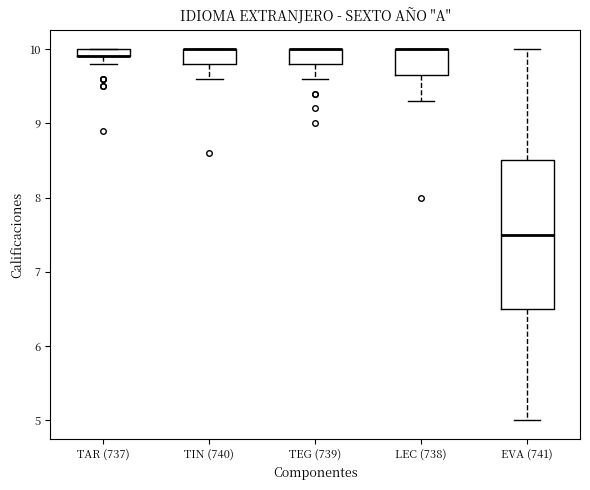

Where is the upper edge of the box for TEG (739) on the y-axis? The values are not printed on the chart, so give them approximately, as read against the axis.

10.0